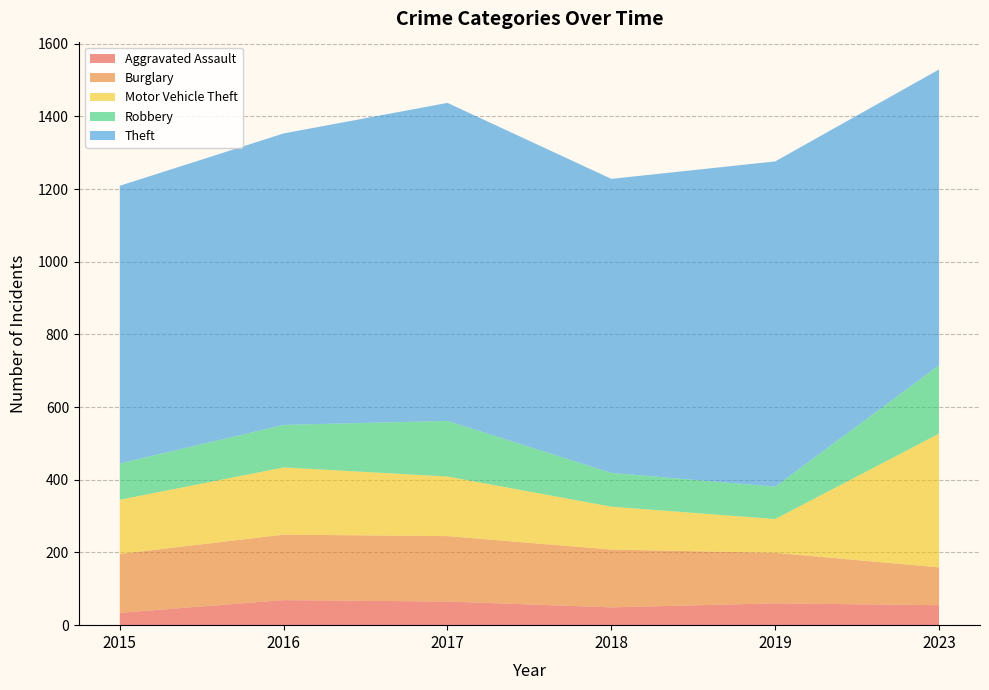

Reading left to right, transcribe all the data shown in this chart.

Aggravated Assault: 2015=34	2016=69	2017=65	2018=49	2019=60	2023=55
Burglary: 2015=162	2016=180	2017=180	2018=159	2019=139	2023=104
Motor Vehicle Theft: 2015=149	2016=185	2017=164	2018=118	2019=93	2023=368
Robbery: 2015=100	2016=117	2017=153	2018=93	2019=89	2023=188
Theft: 2015=764	2016=802	2017=875	2018=809	2019=895	2023=814